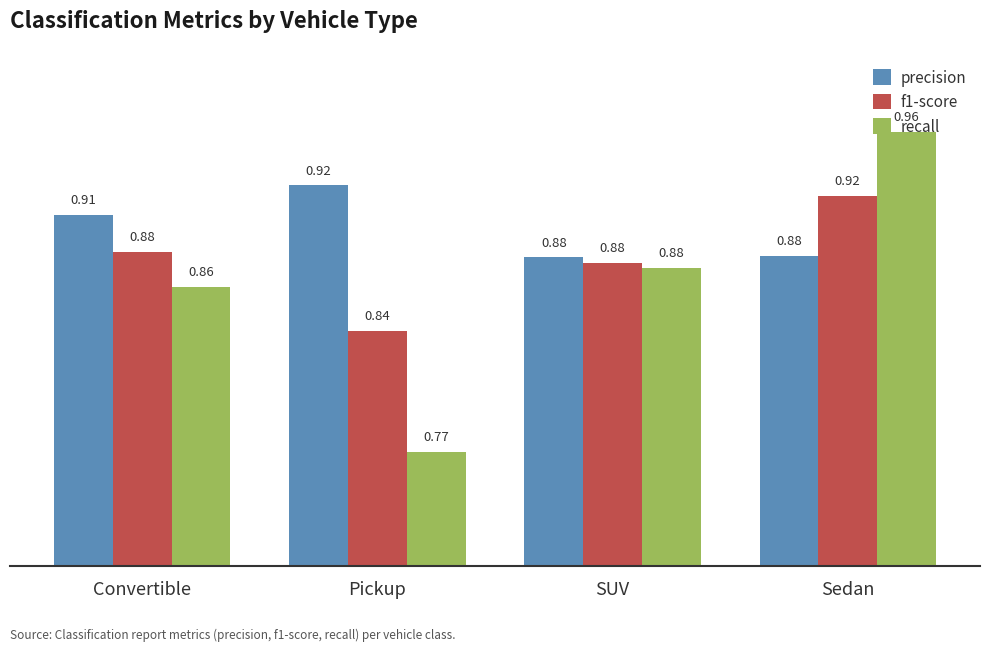

At which category does the chart reach its peak across all series?

Sedan